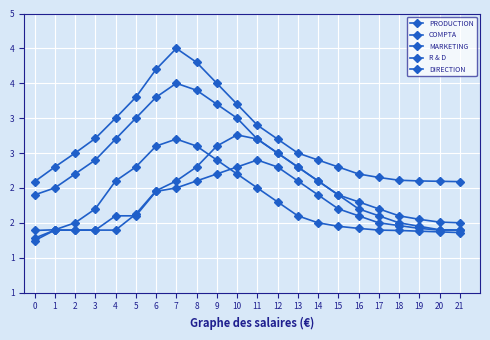

Is this an area chart (filled region under the line)?

No